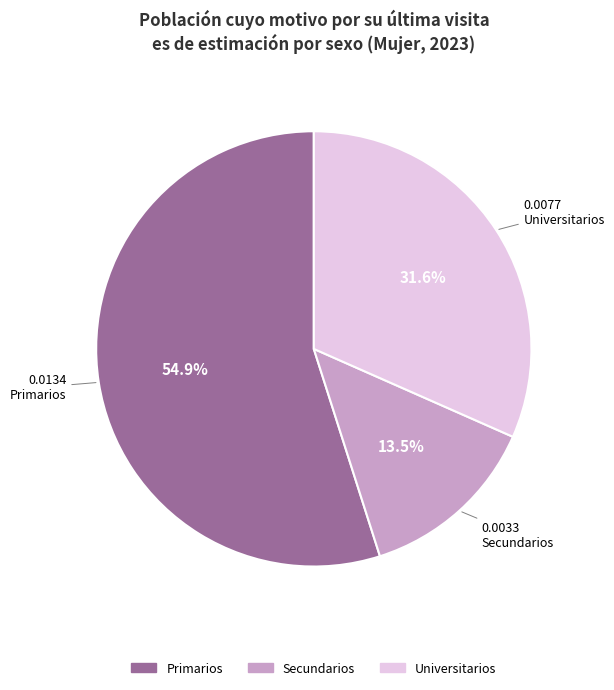

Between Secundarios and Primarios, which is larger?

Primarios